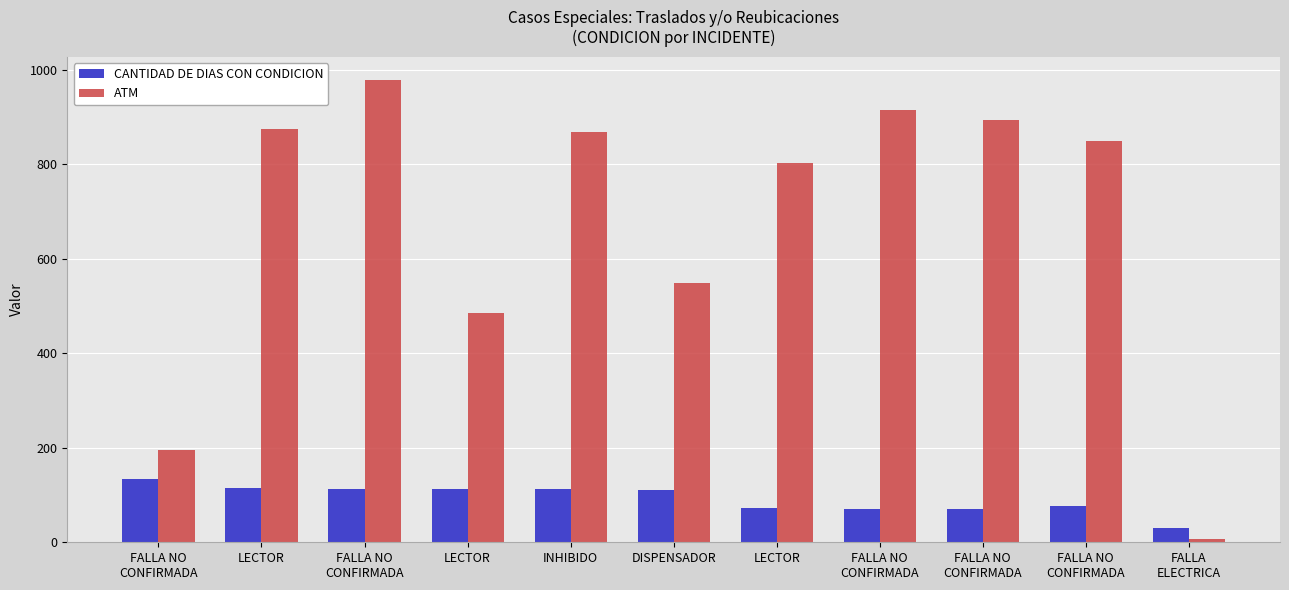

What is the label of the 11th bar from the left?

FALLA
ELECTRICA